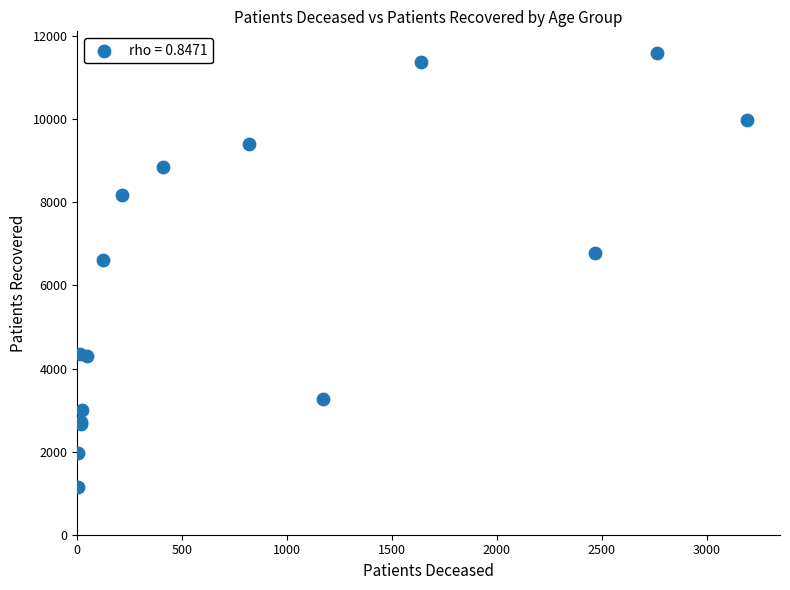

What Y value in the scatter plot is closest to 6373?

6613